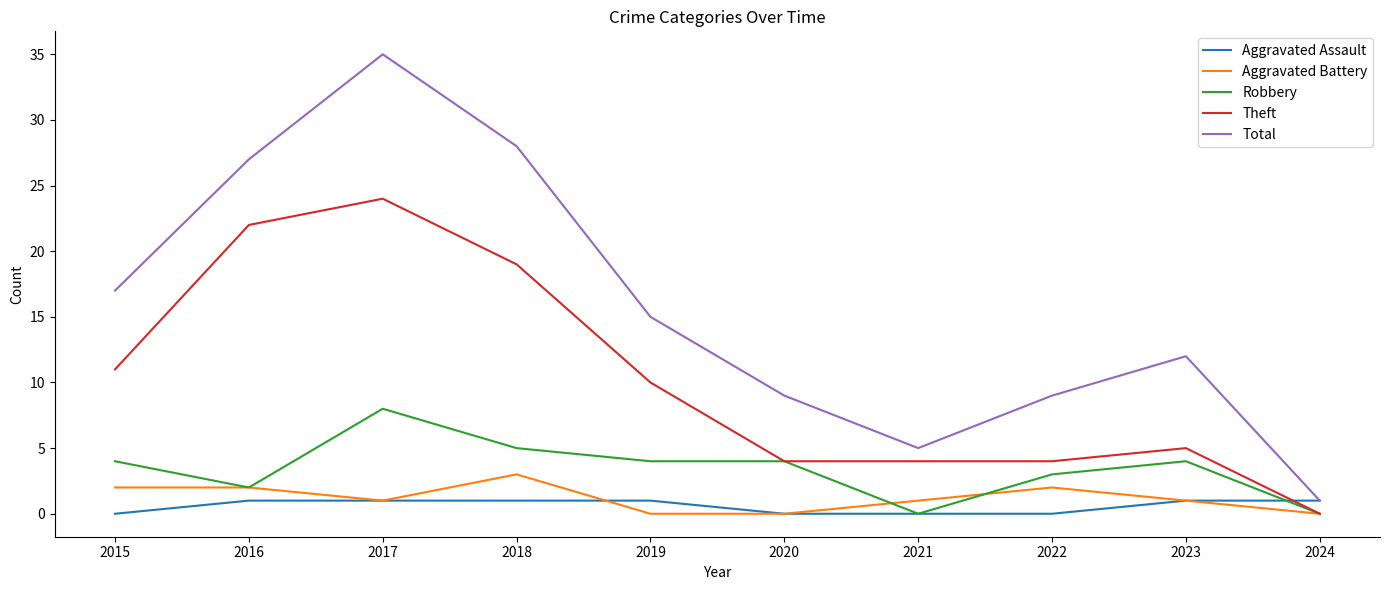

Reading right to left, what are all the values shown in this chart?

Aggravated Assault: 1	1	0	0	0	1	1	1	1	0
Aggravated Battery: 0	1	2	1	0	0	3	1	2	2
Robbery: 0	4	3	0	4	4	5	8	2	4
Theft: 0	5	4	4	4	10	19	24	22	11
Total: 1	12	9	5	9	15	28	35	27	17